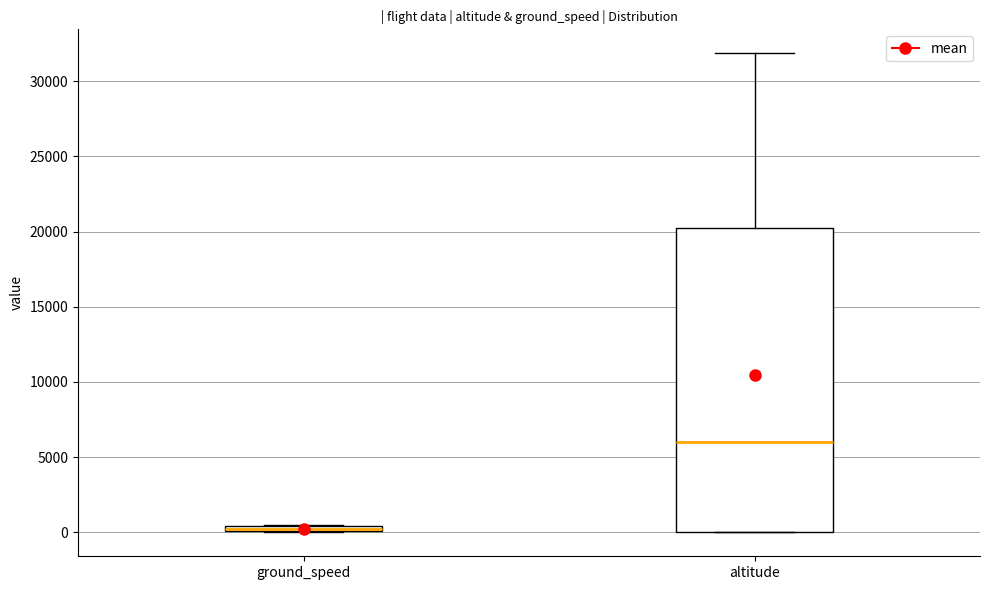

Comparing the boxes themselves (not the whiskers), which one is the tallest?

altitude